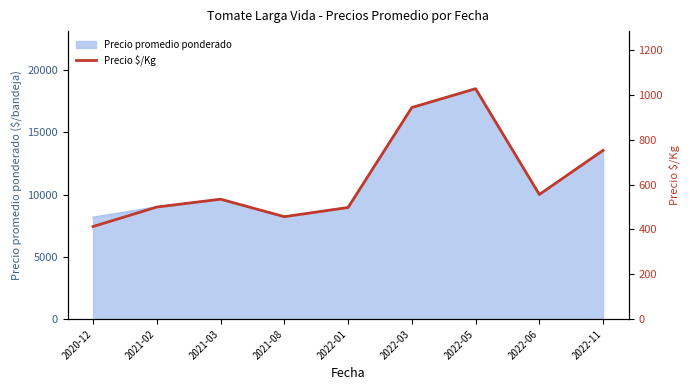

The value at 2022-05 is 268. True or false?

False